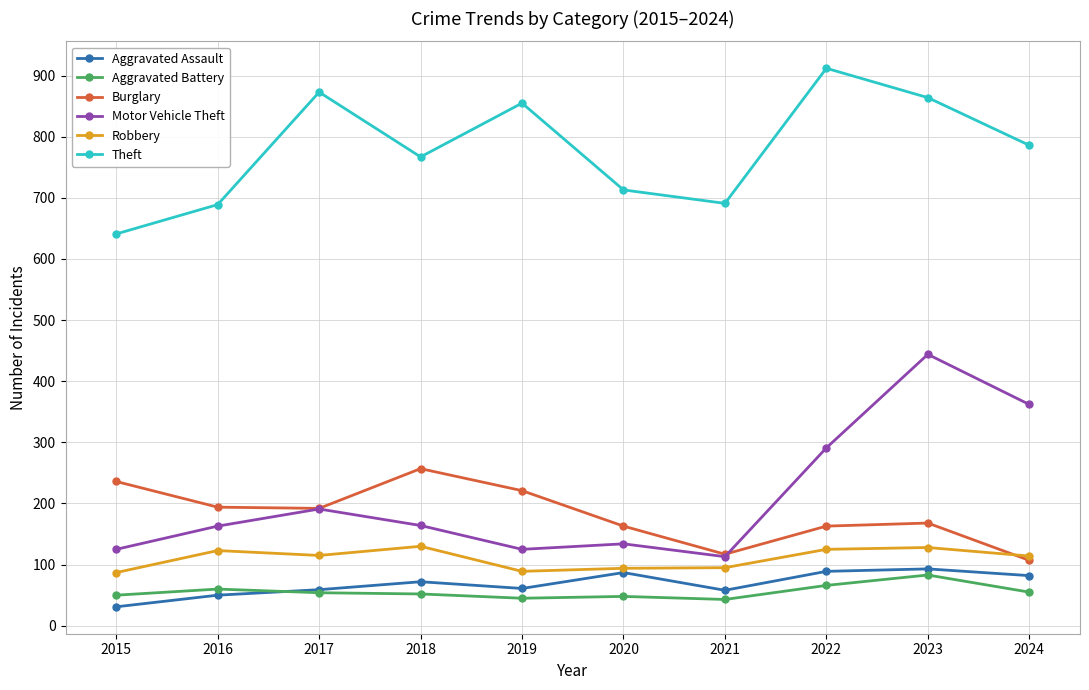

Is it true that Aggravated Battery equals 90 at 2024?

False